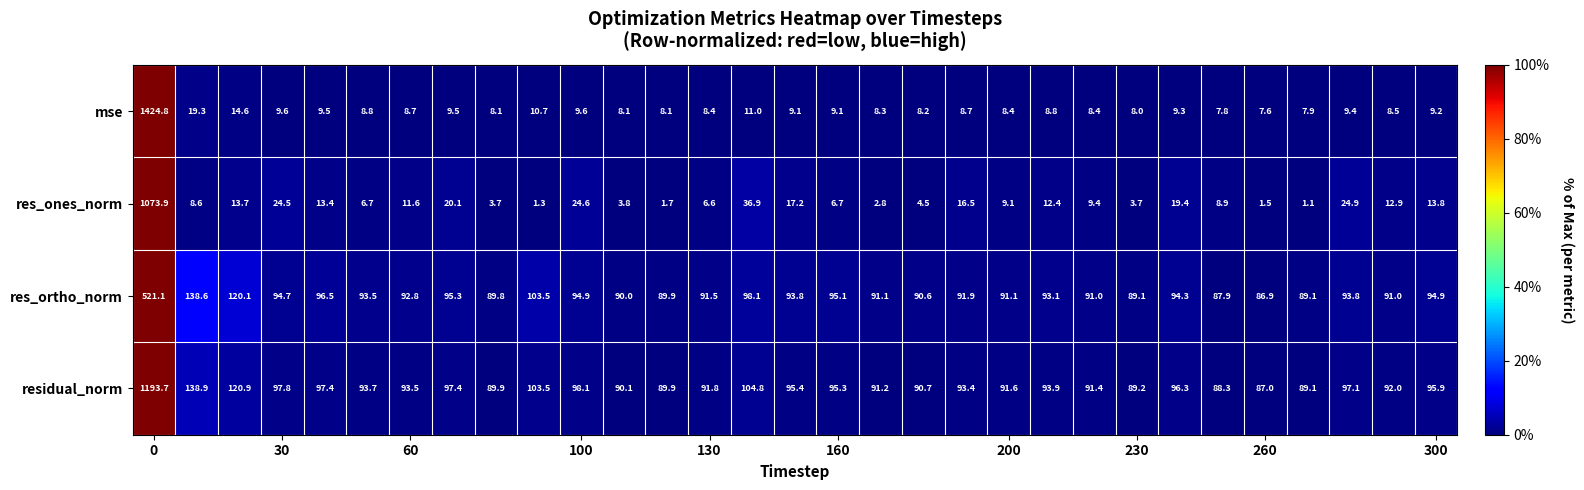

What is the difference between the second highest and second lowest values in the mse series?

11.5